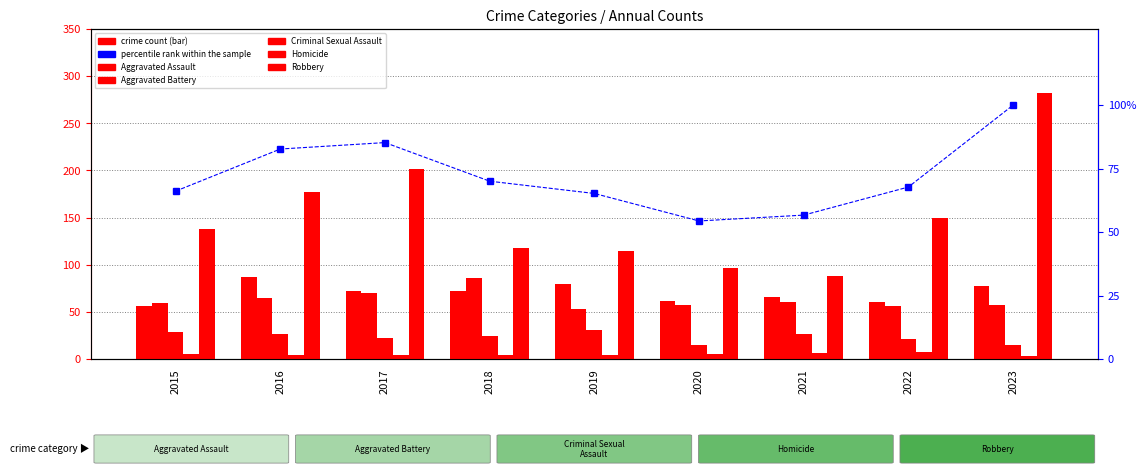

Rank the series by their maximum value, from highest to lowest.

Robbery, percentile rank within the sample, Aggravated Assault, Aggravated Battery, Criminal Sexual Assault, Homicide